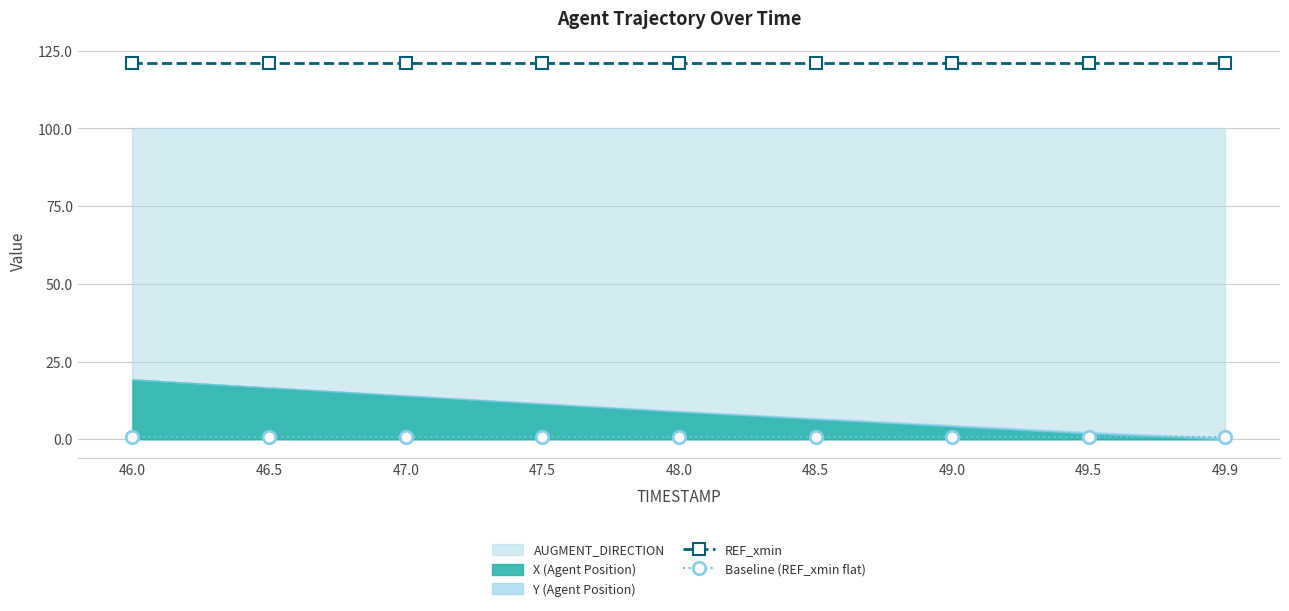

What is the average value of the Baseline (REF_xmin flat) series?

0.7